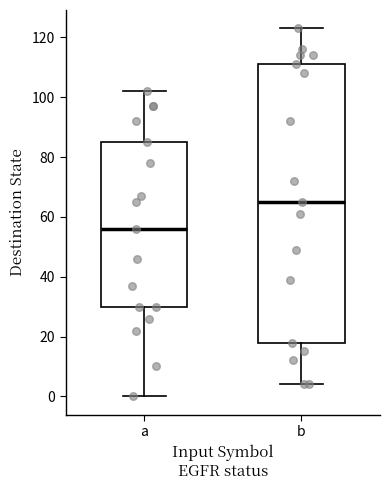

Which box is the tallest, from its lower edge to its upper edge?

b